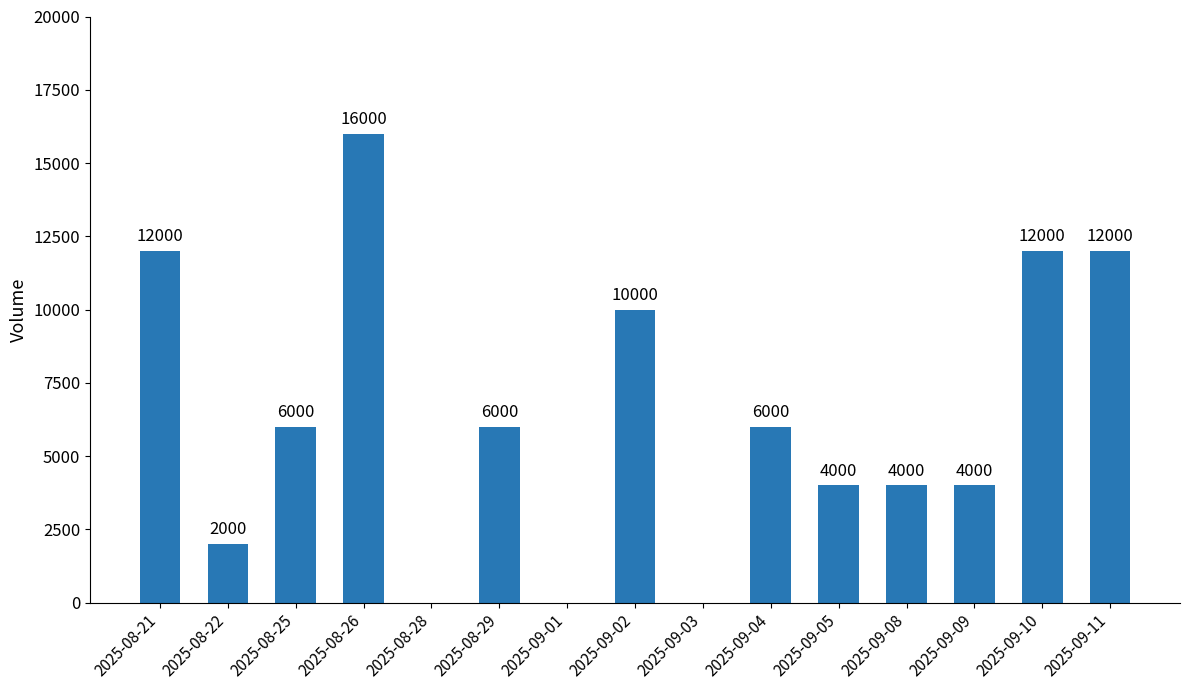

The value at 2025-09-09 is 4000. True or false?

True